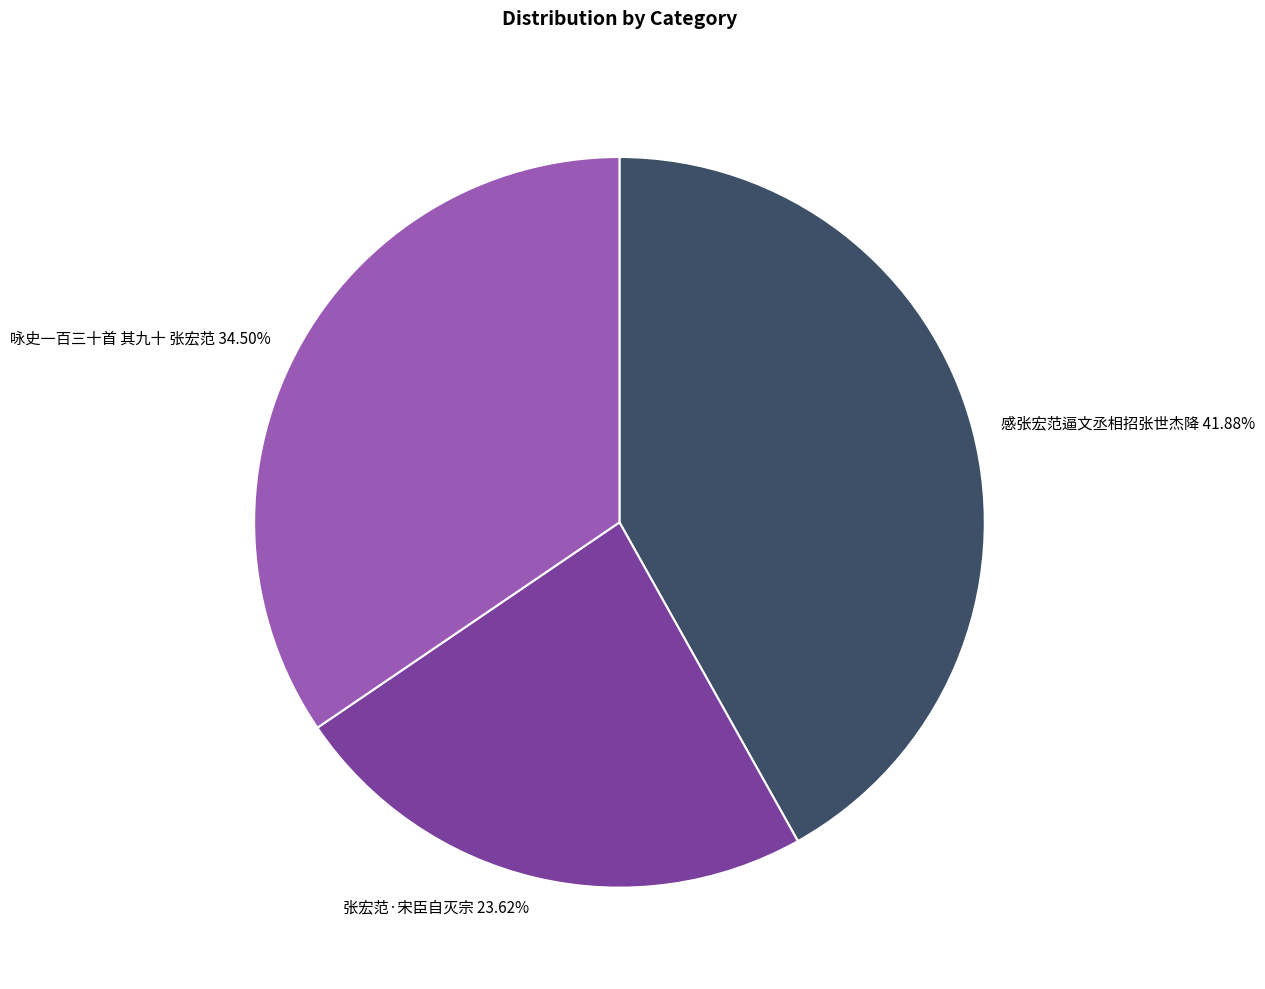

Rank the categories by value from highest to lowest.

感张宏范逼文丞相招张世杰降, 咏史一百三十首 其九十 张宏范, 张宏范·宋臣自灭宗